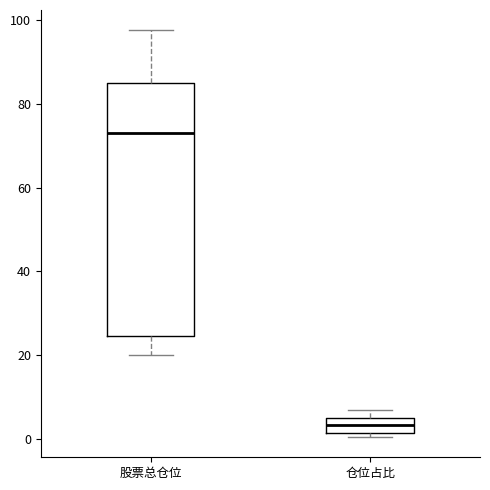

Reading left to right, transcribe this box plot: for each box, give where its median line is, the range the box spans, and where its two whiskers end, as read against the y-axis. The values are not printed on the chart, so give them approximately, as read against the axis.

股票总仓位: median 74, box 24 to 84, whiskers 20 to 98
仓位占比: median 4 (inside the box), box 2 to 4, whiskers 0 to 6